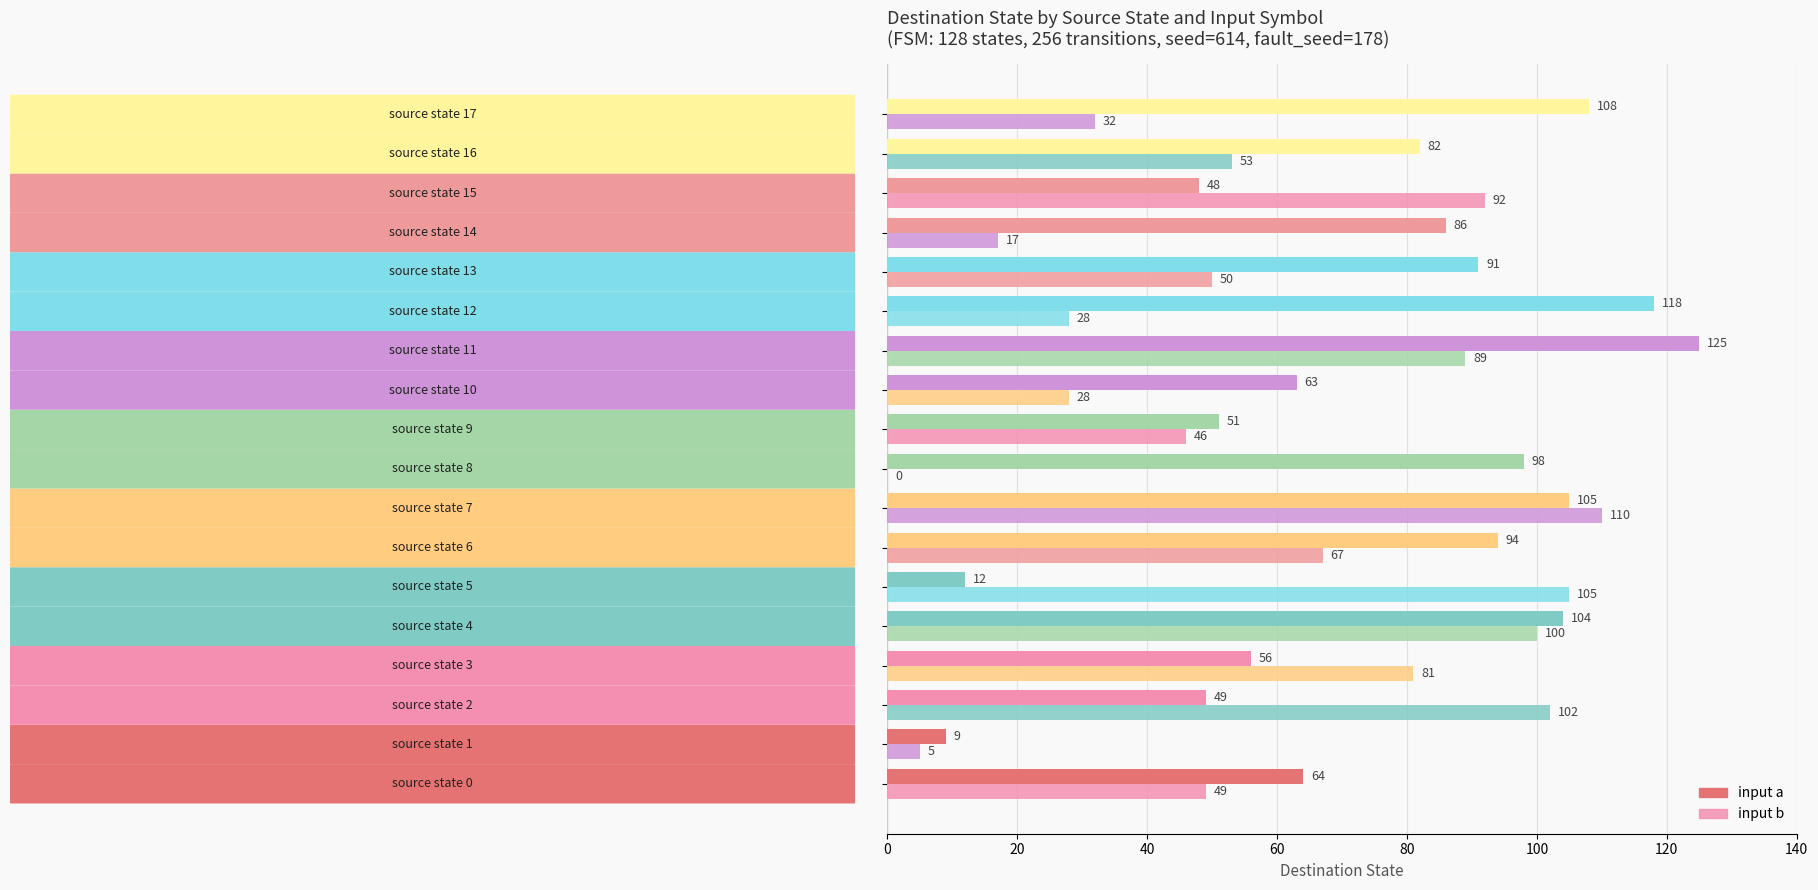

Rank the series by their maximum value, from lowest to highest.

input b, input a